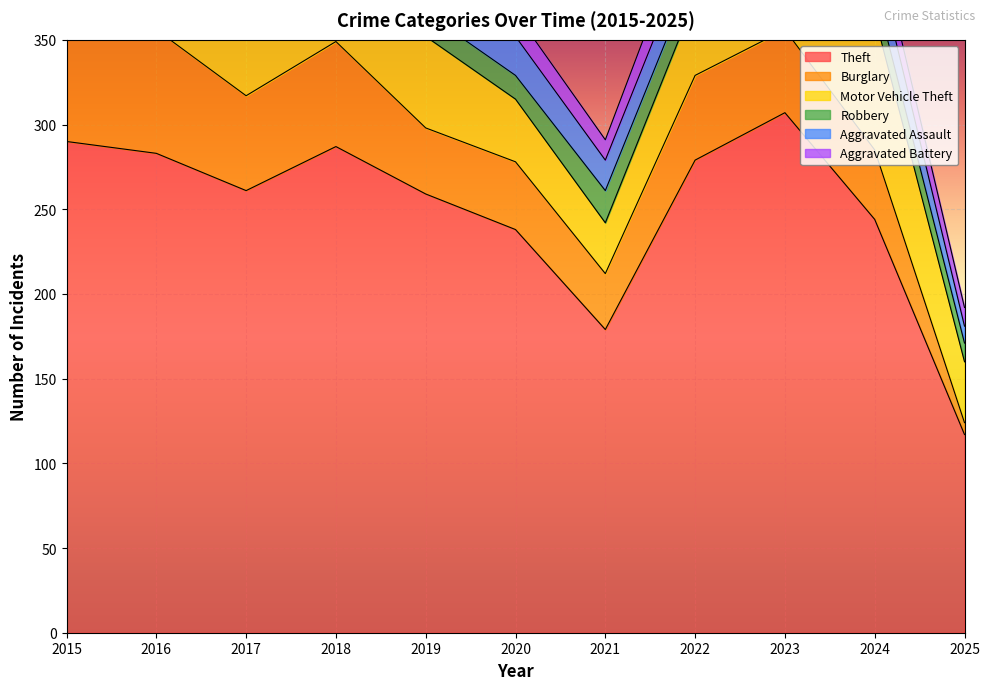

The Robbery series shows 14 at 2020. True or false?

True